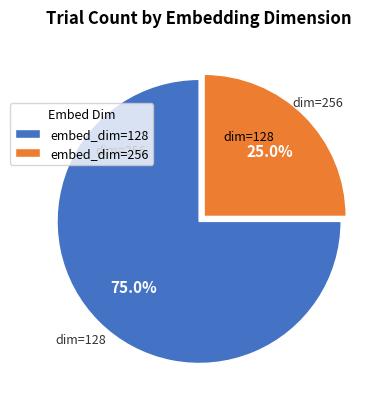

Which slice represents more than half of the pie?

embed_dim=128